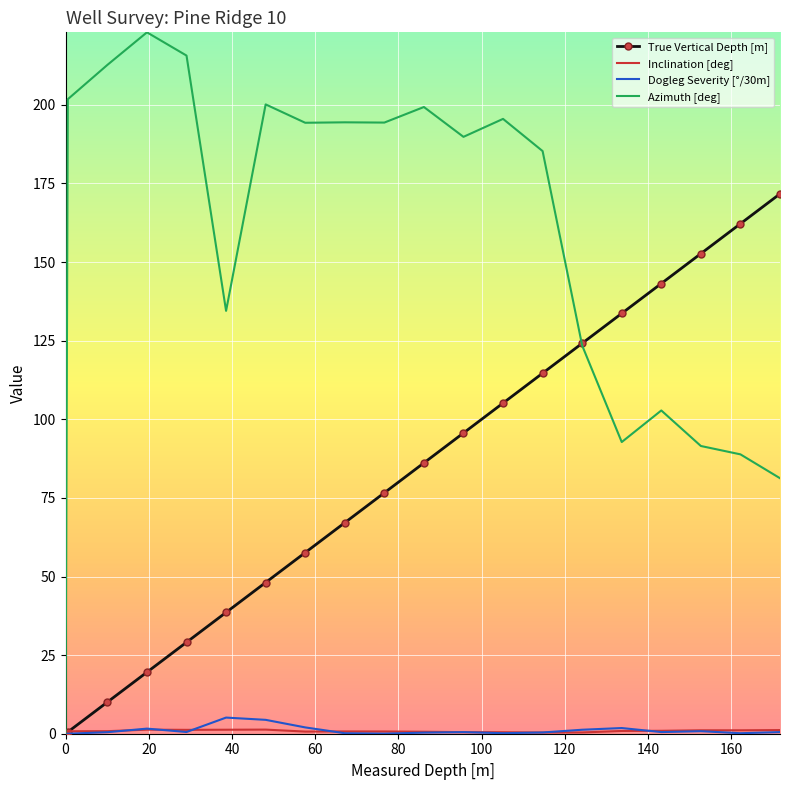

What is the average value of the Dogleg Severity [°/30m] series?

1.0